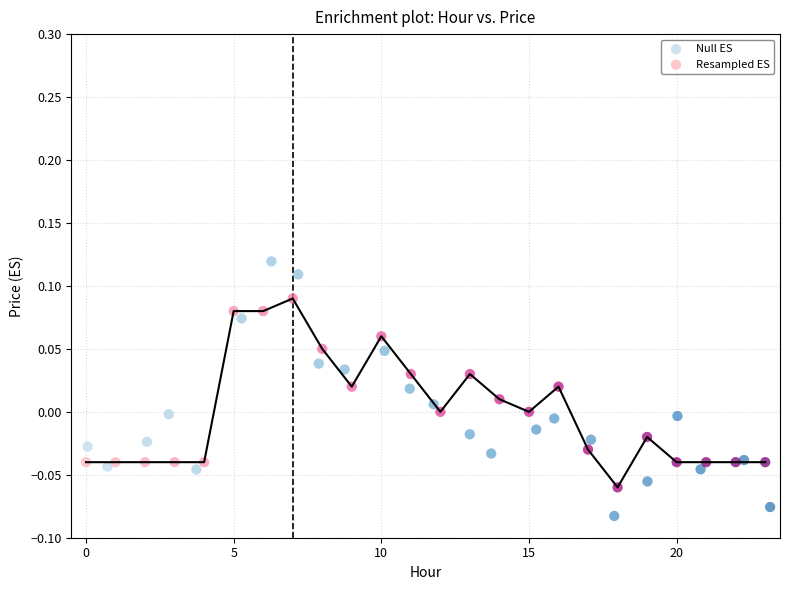

Which series contains the lowest Y value?

Null ES